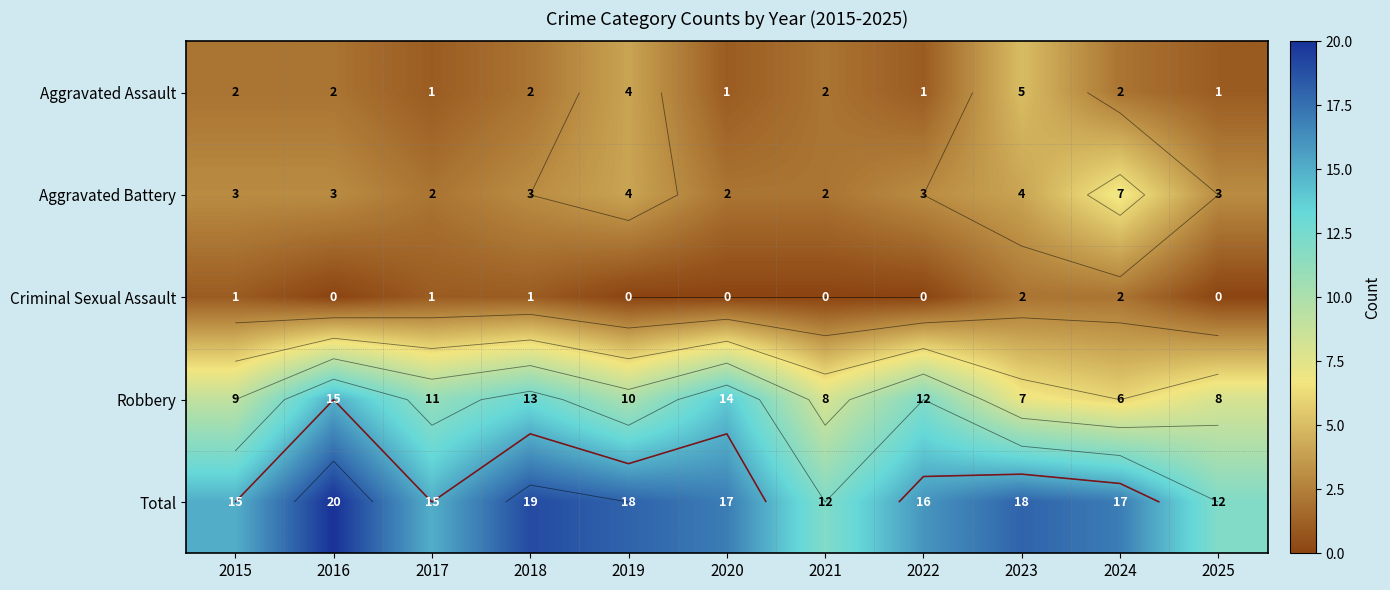

Which series has the largest range (max minus min)?

Robbery